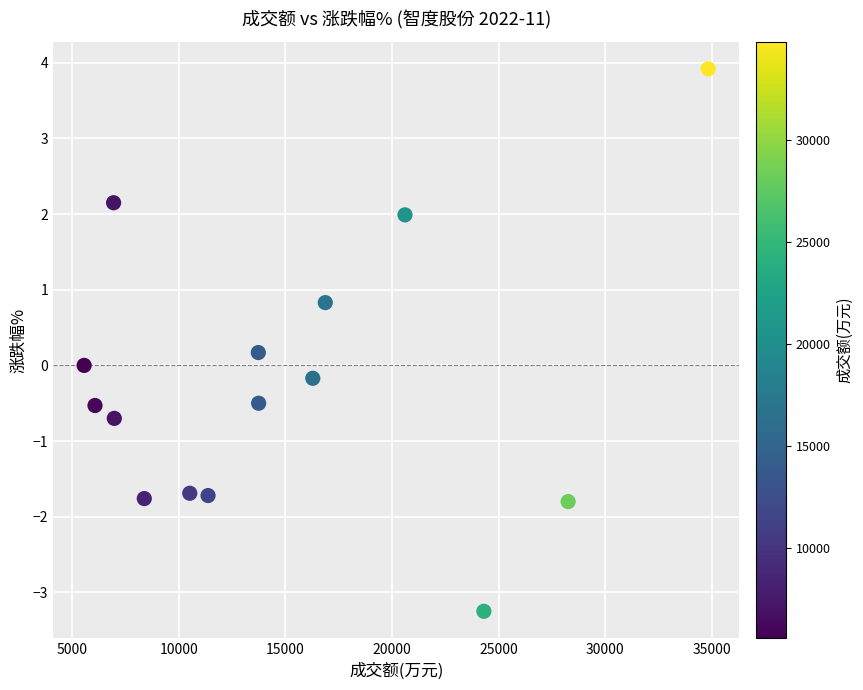

What is the range of X values (max minus min)?

29268.0